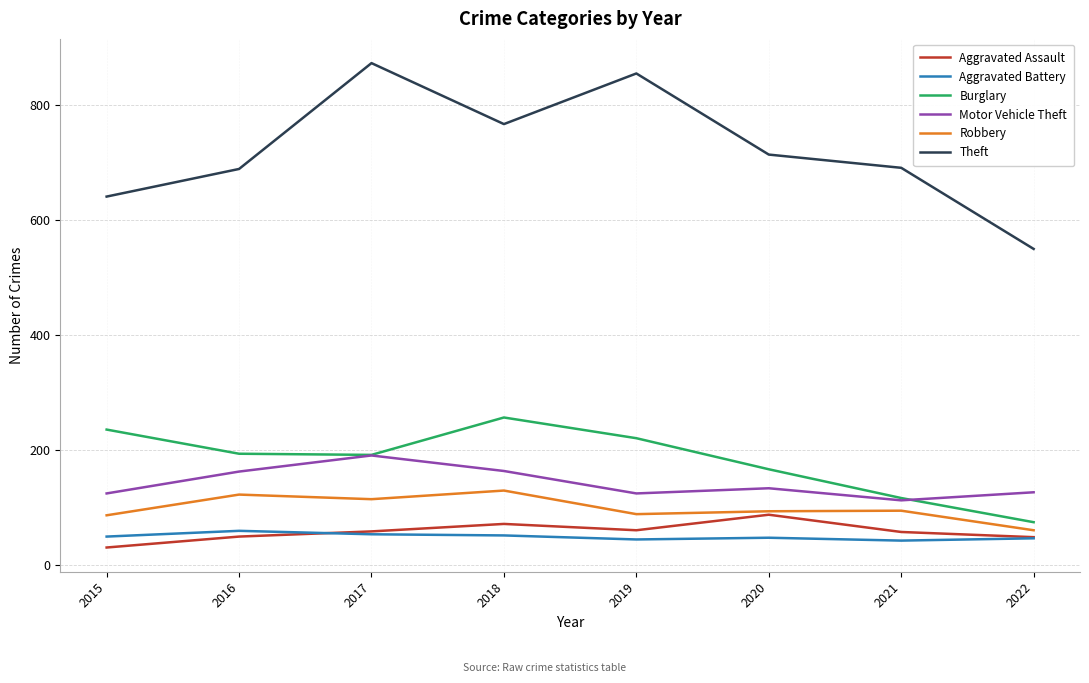

The Burglary series shows 93 at 2017. True or false?

False